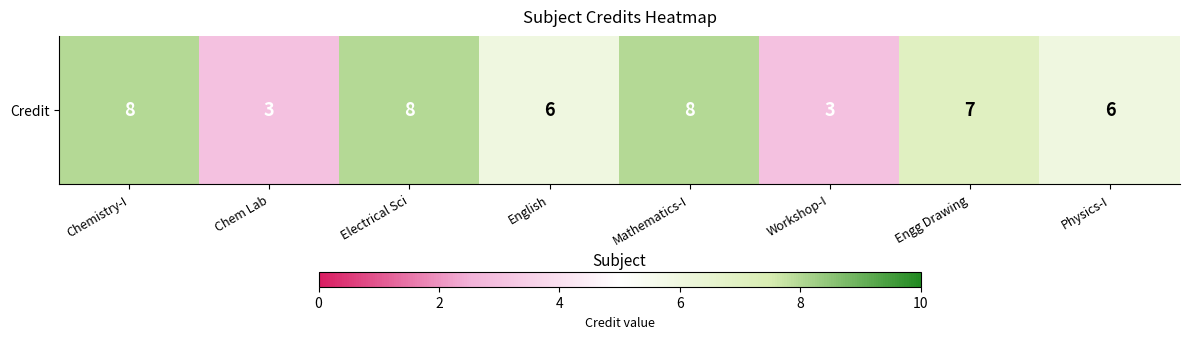

How many data points are less than 7?

4